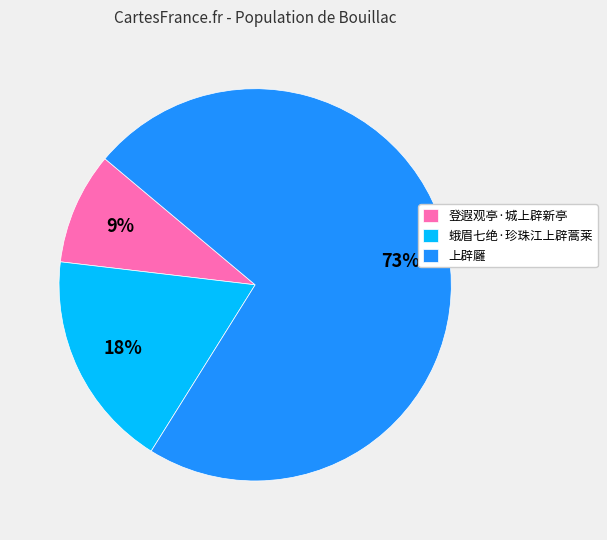

To the nearest percent, what is the combined percentage of 蛾眉七绝·珍珠江上辟蒿莱 and 上辟廱?

91%